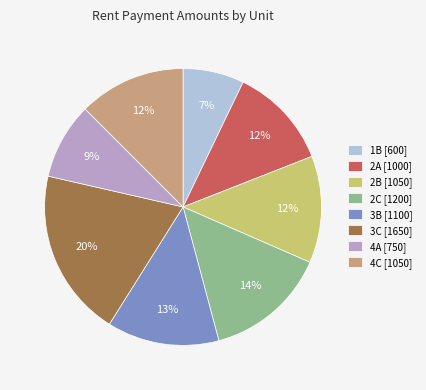

Is it true that 3C is 20% of the pie?

True